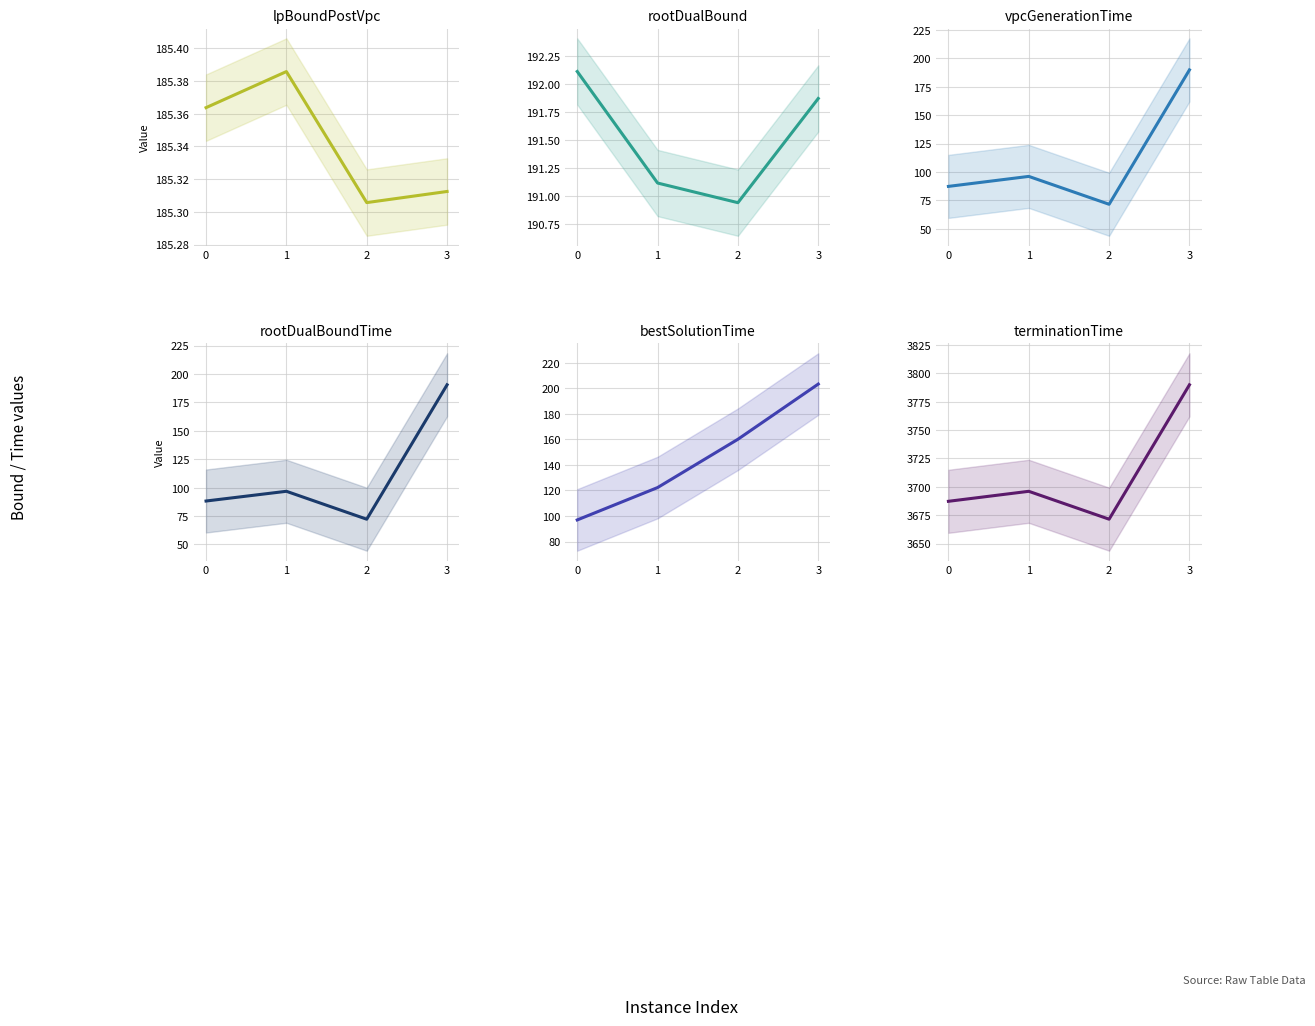

Which series has the largest total across all categories?

terminationTime